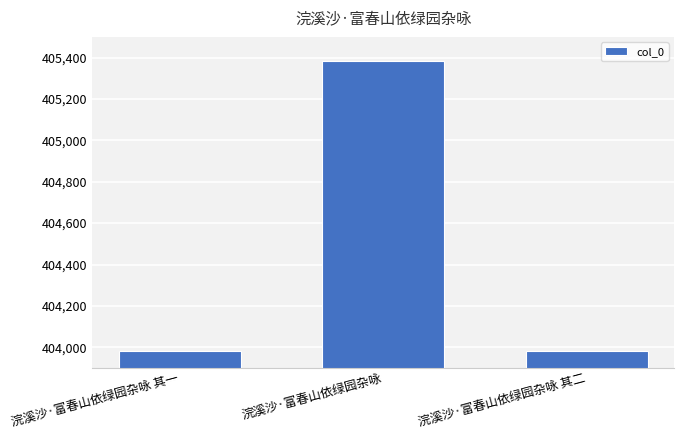

What is the sum of all values?

1213350